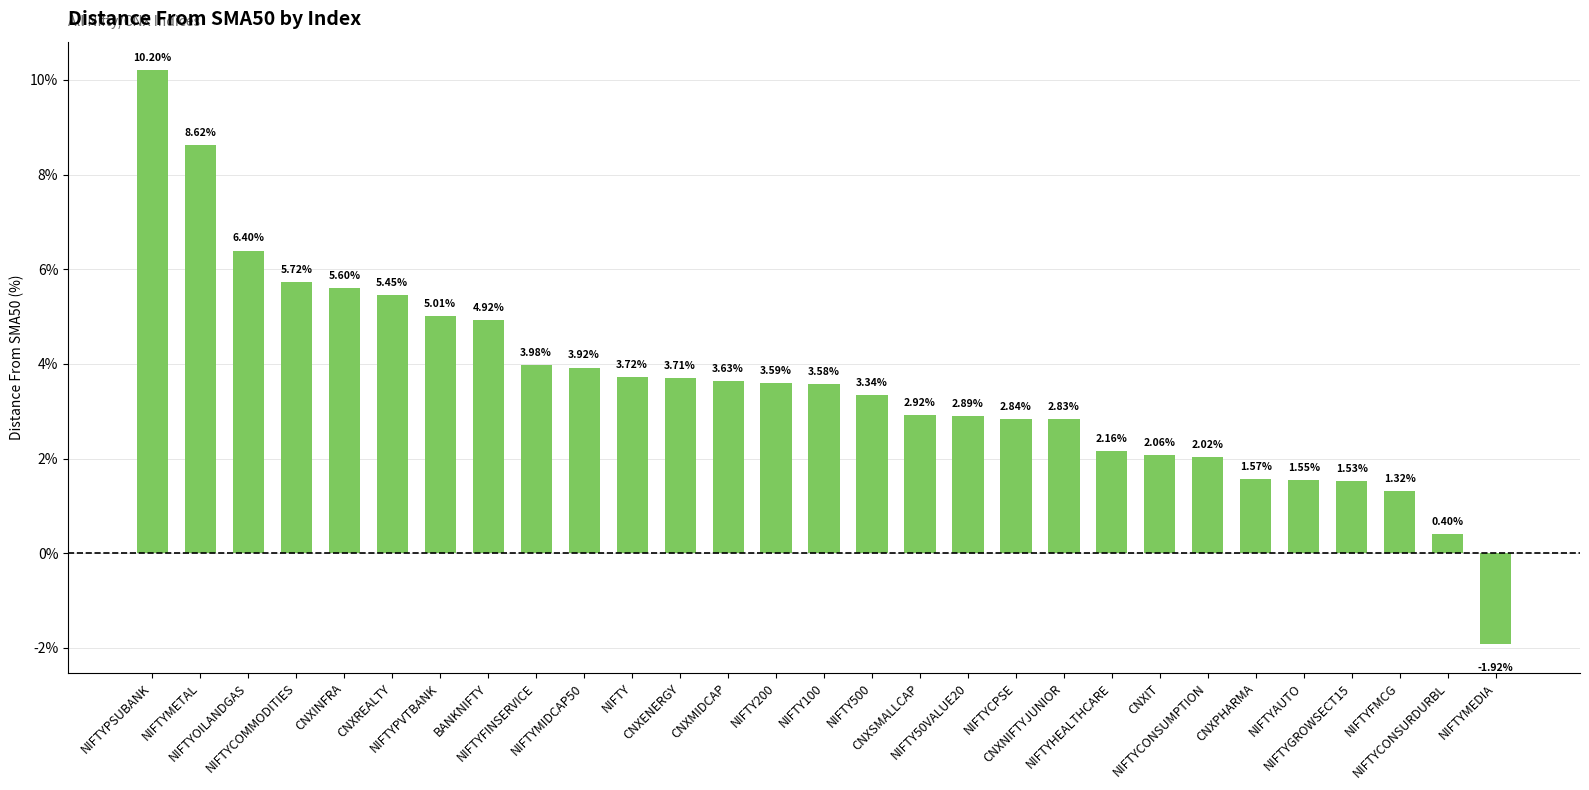

Are the bars grouped side by side (vs. stacked)?

No